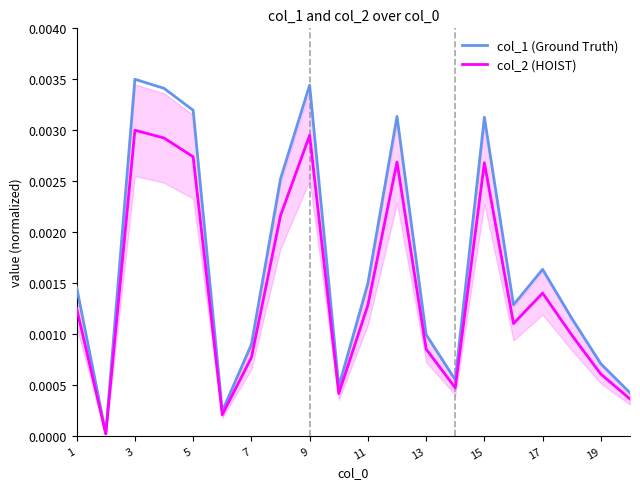

Is this an area chart (filled region under the line)?

No